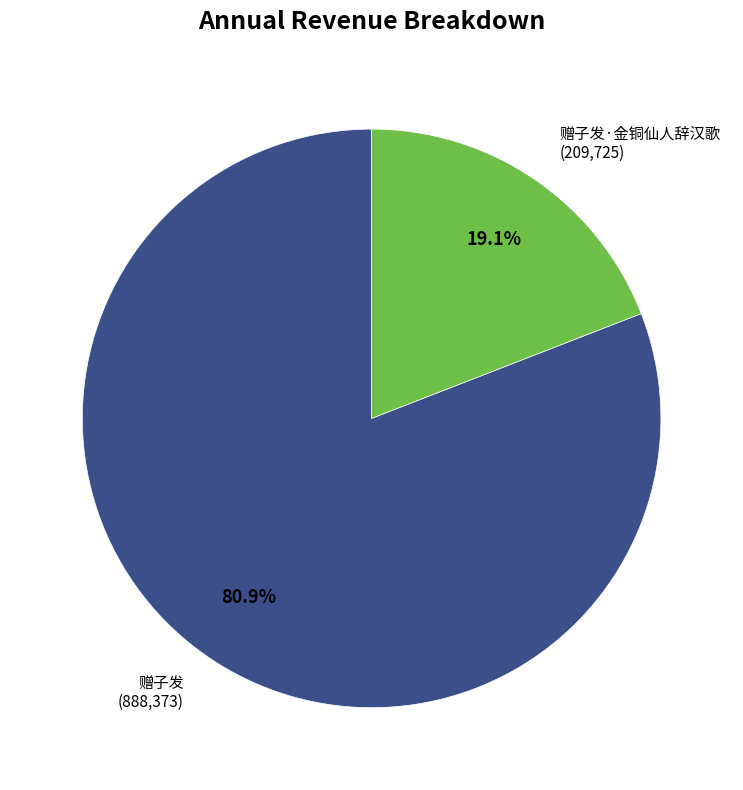

Which category accounts for the majority?

赠子发